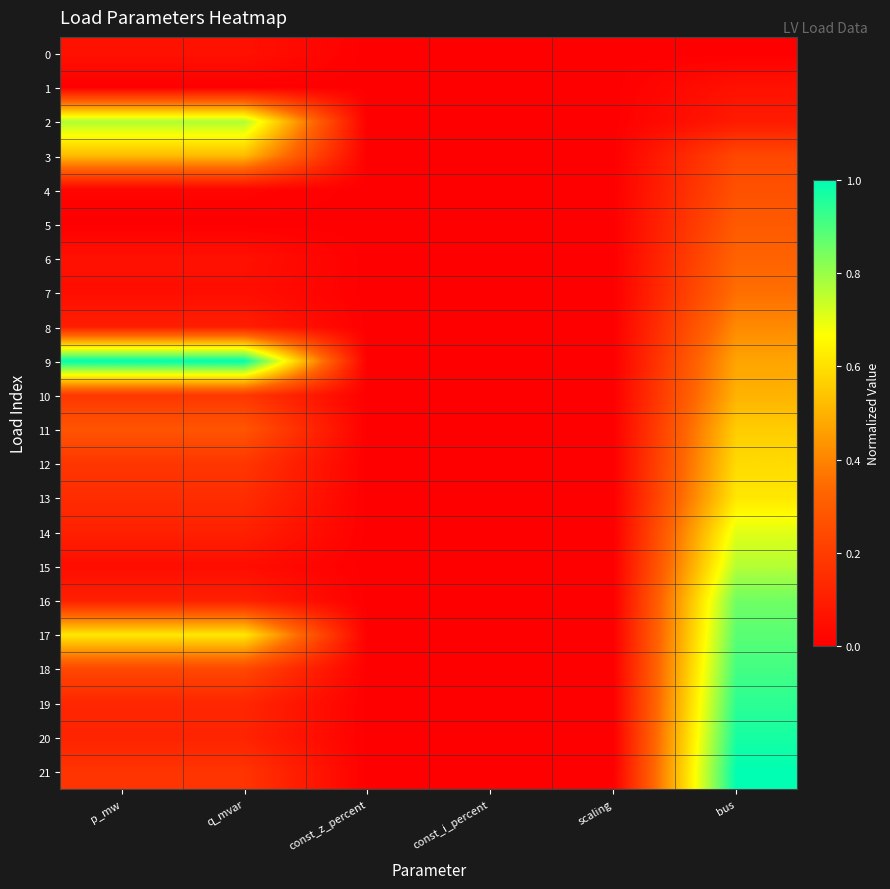

Rank the series at p_mw from lowest to highest value.

5, 1, 4, 15, 7, 6, 0, 8, 14, 16, 20, 19, 13, 21, 12, 10, 18, 11, 3, 17, 2, 9